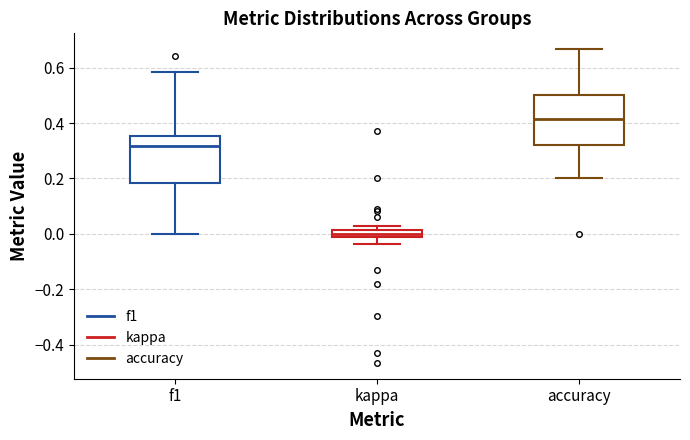

Which box has the lowest median line?

kappa